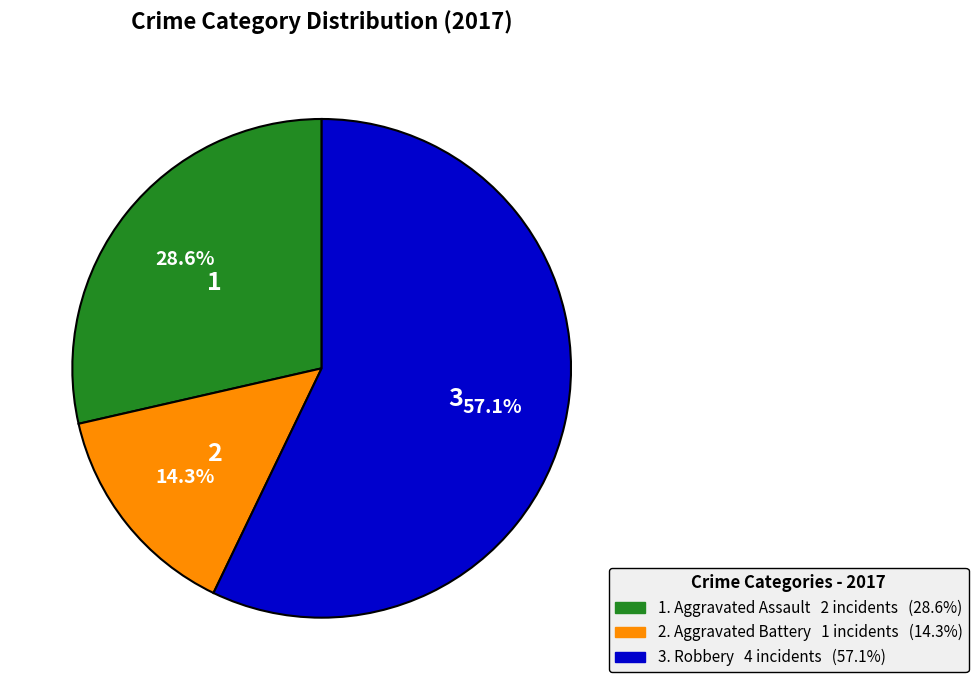

Is there a majority slice in this chart?

Yes